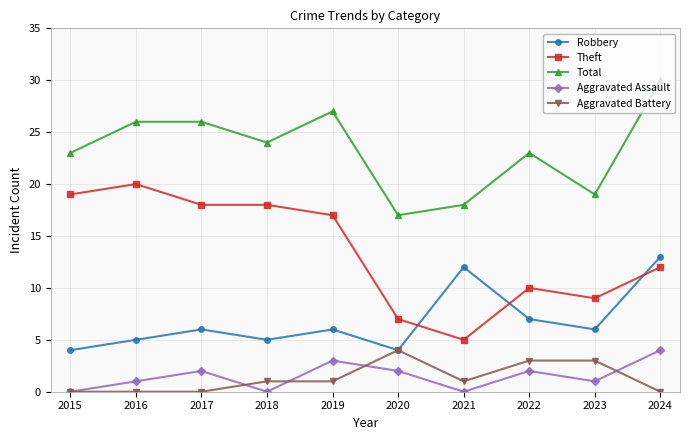

Is this an area chart (filled region under the line)?

No